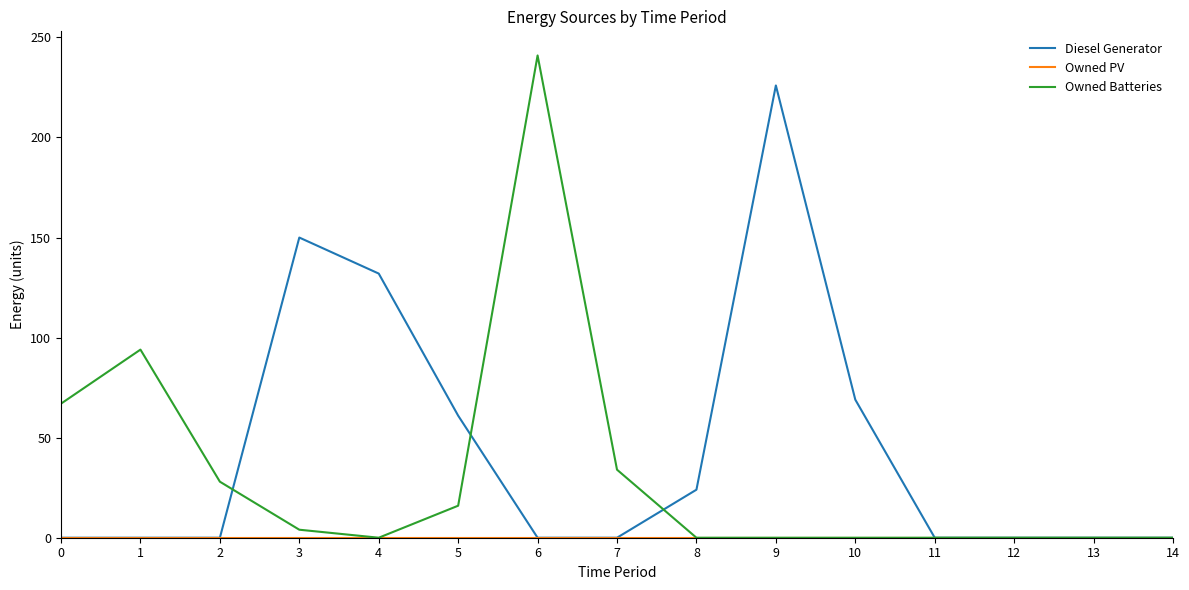

Count the number of data series in this chart.

3